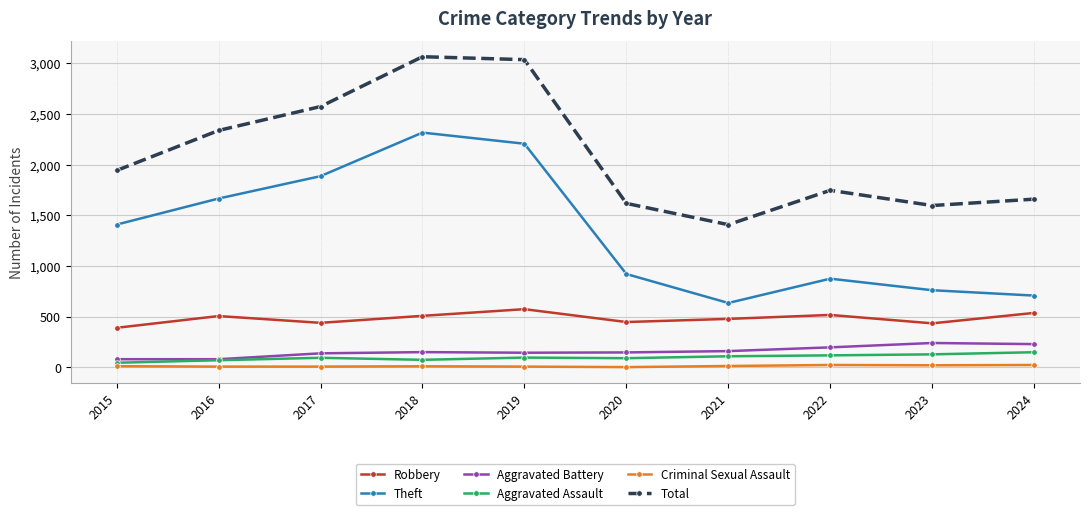

What is the value of the Aggravated Battery point at the 6th from the left?

148